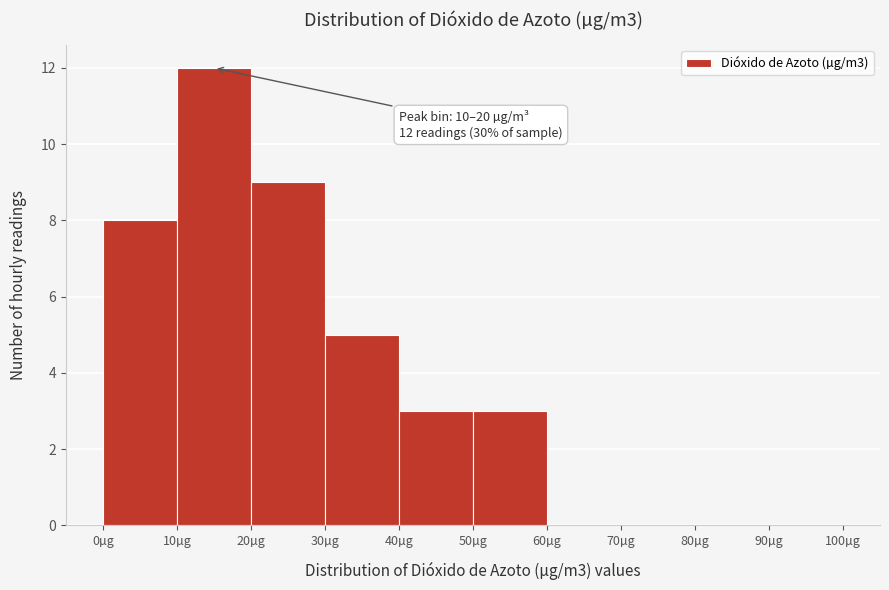

Which range on the x-axis has the tallest bar?

10 to 20